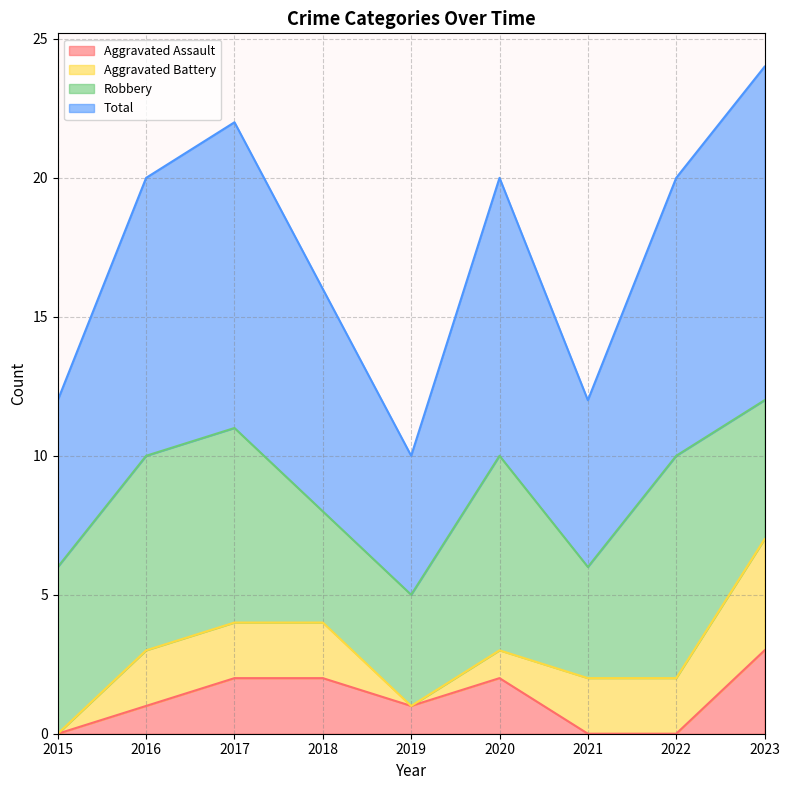

Which category has the highest value in the Aggravated Assault series?

2023